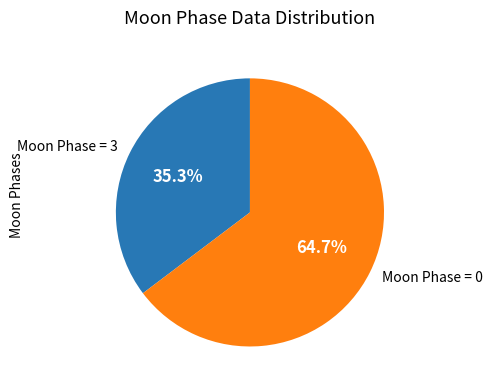

Do Moon Phase = 0 and Moon Phase = 3 together represent more than half of the pie?

Yes